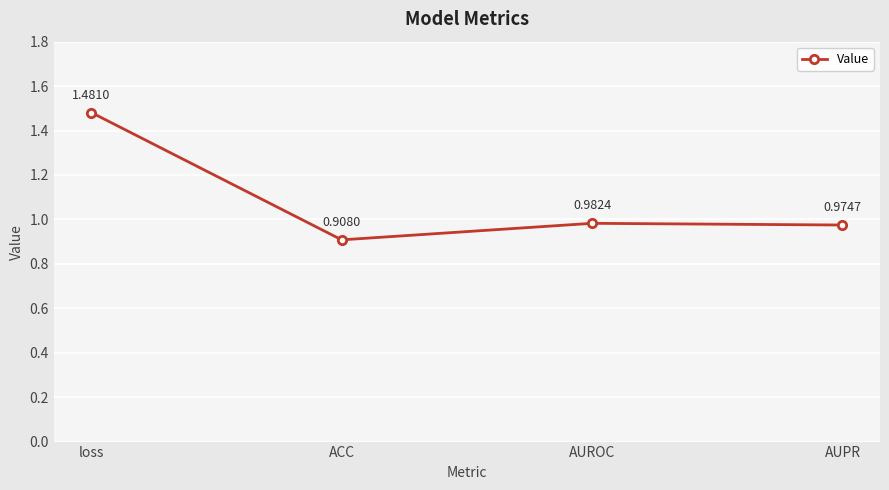

At which category does the chart reach its minimum across all series?

ACC